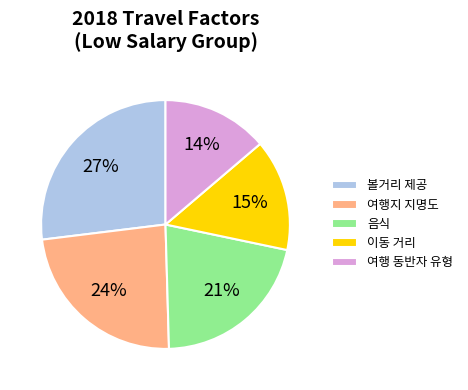

What is the smallest slice in the pie chart?

여행 동반자 유형